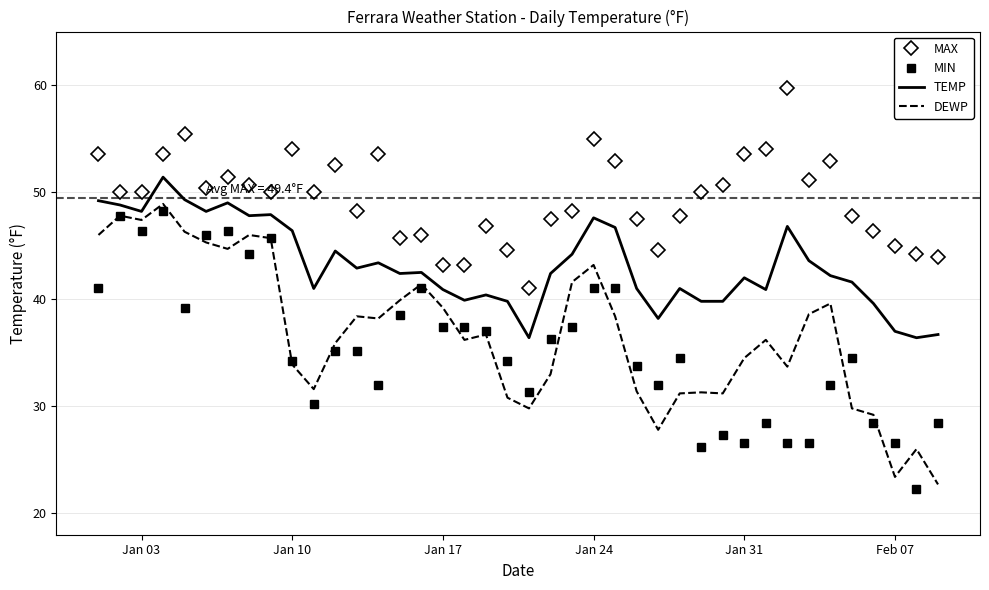

What is the highest value of the MAX series?

59.7